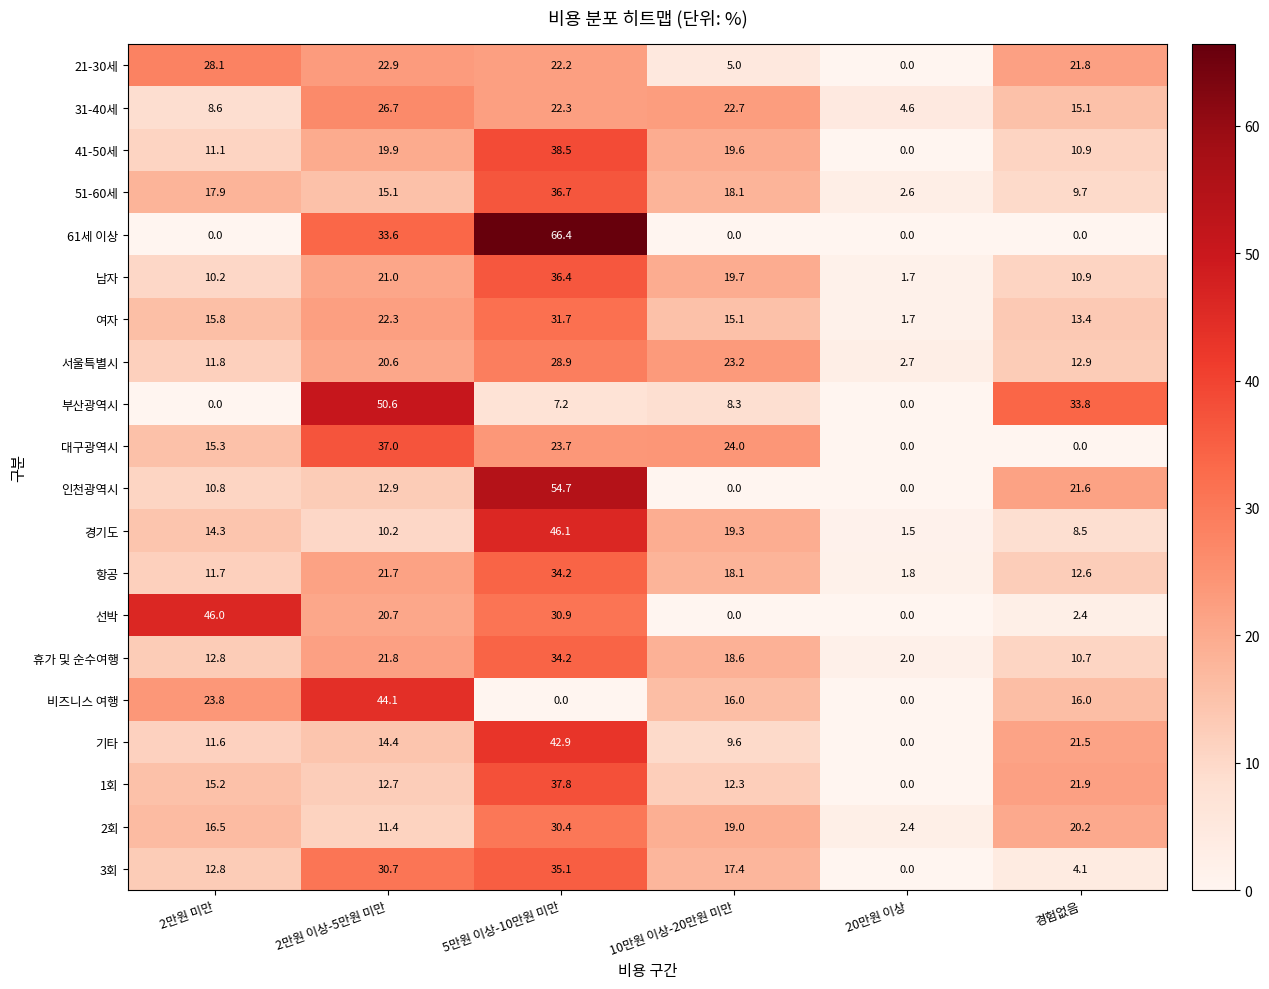

What is the average value of the 대구광역시 series?

16.7